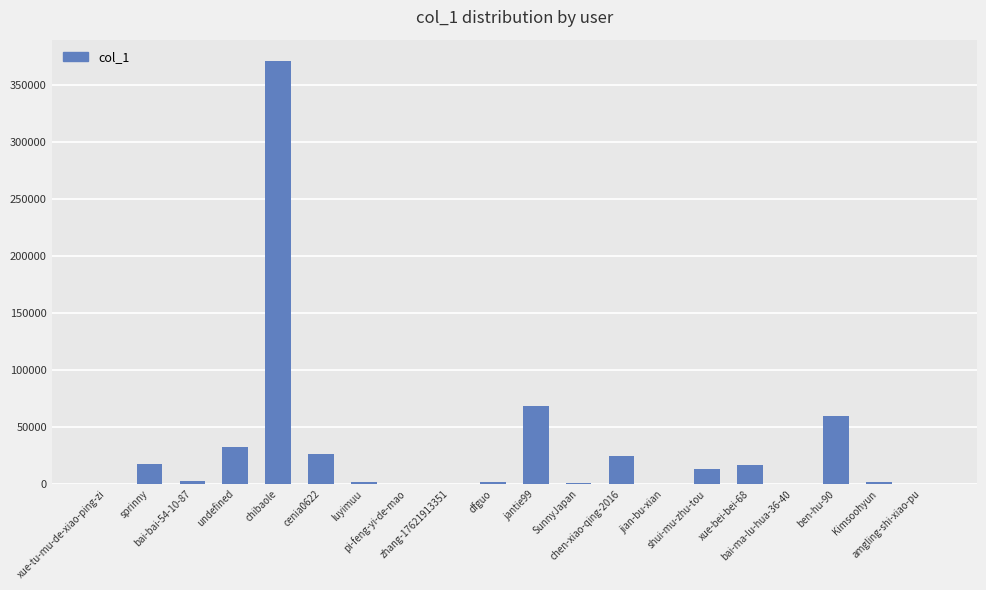

What is the greatest value displayed?

371571